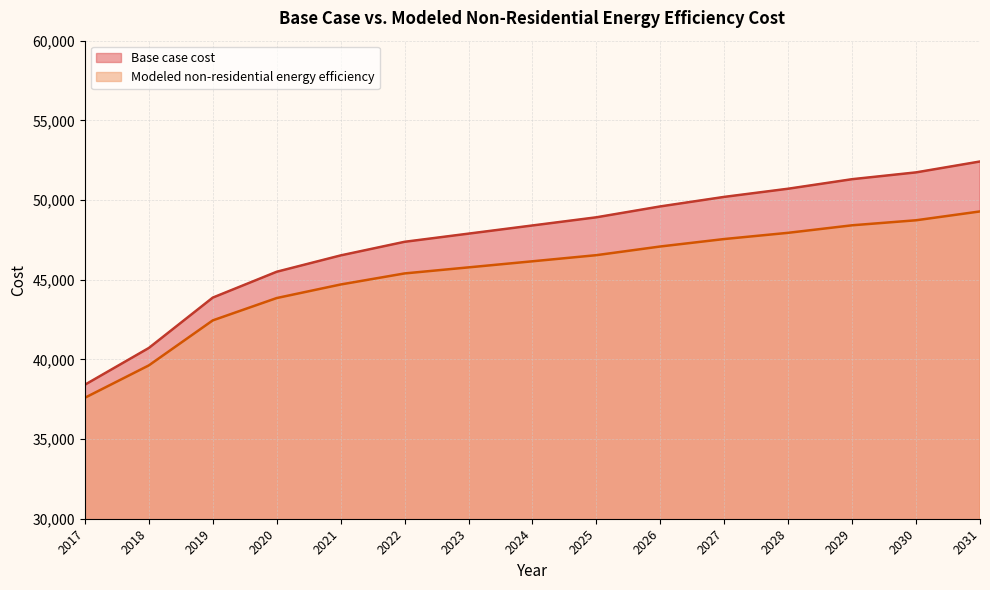

Count the number of data series in this chart.

2